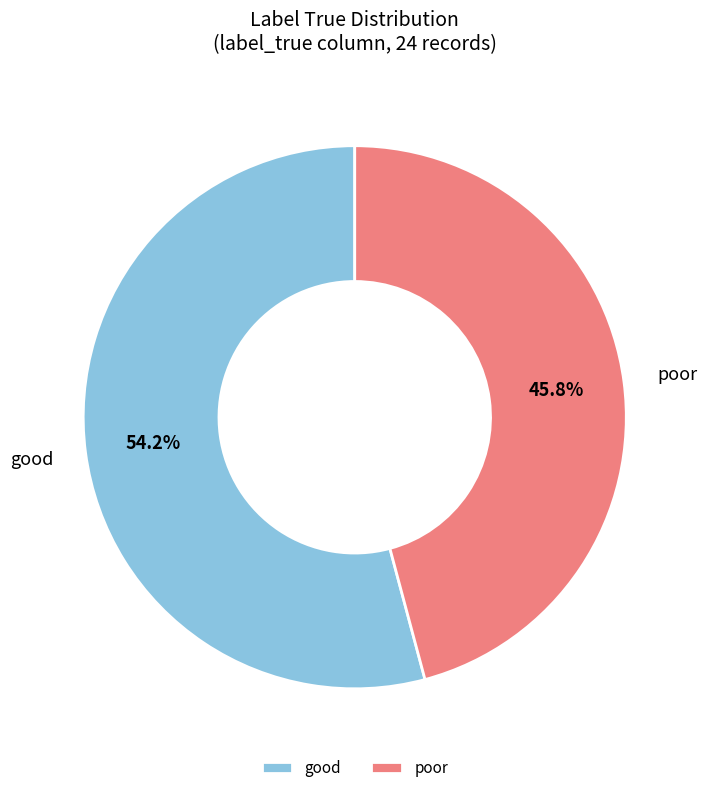

Which slice is the smallest?

poor